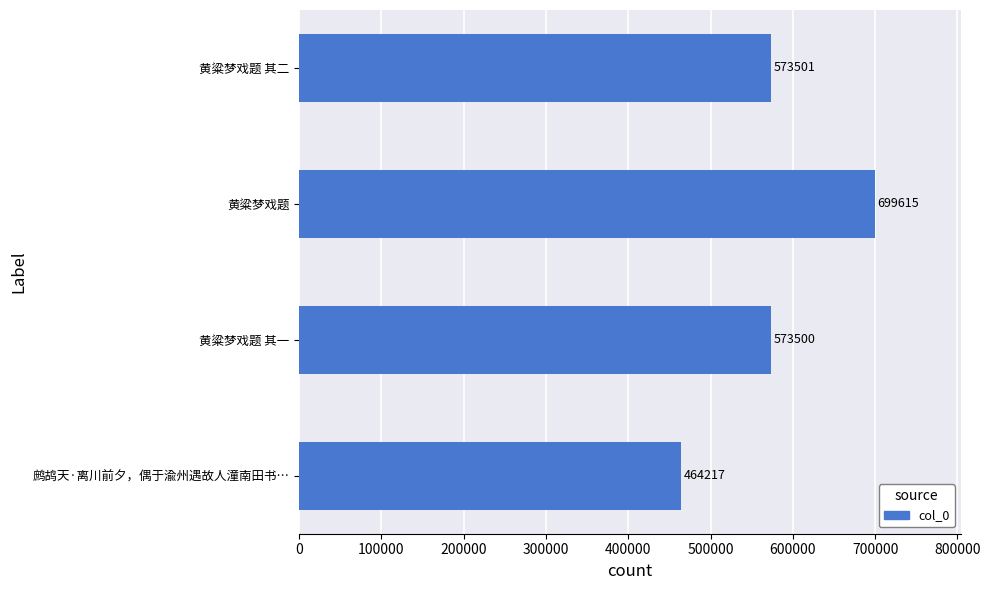

What is the ratio of the value at 黄粱梦戏题 其一 to the value at 鹧鸪天·离川前夕，偶于渝州遇故人潼南田书…?

1.2